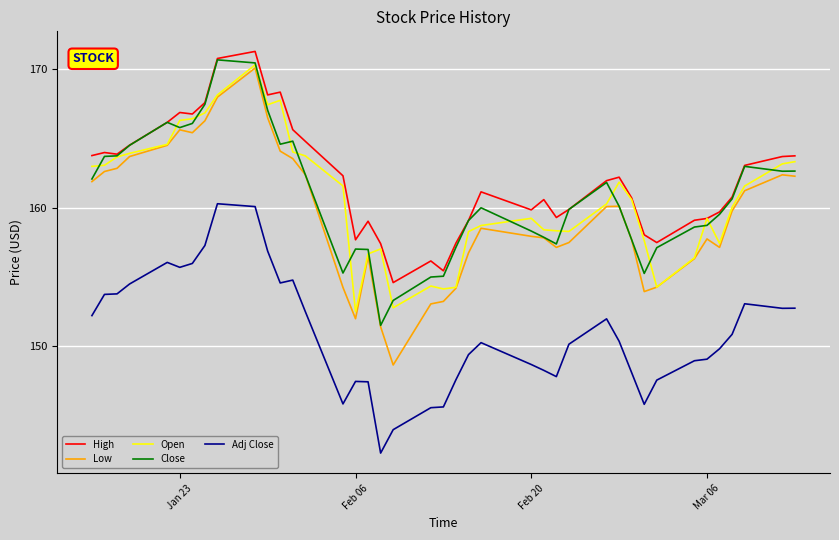

How many values in the Low series are below 159?

20